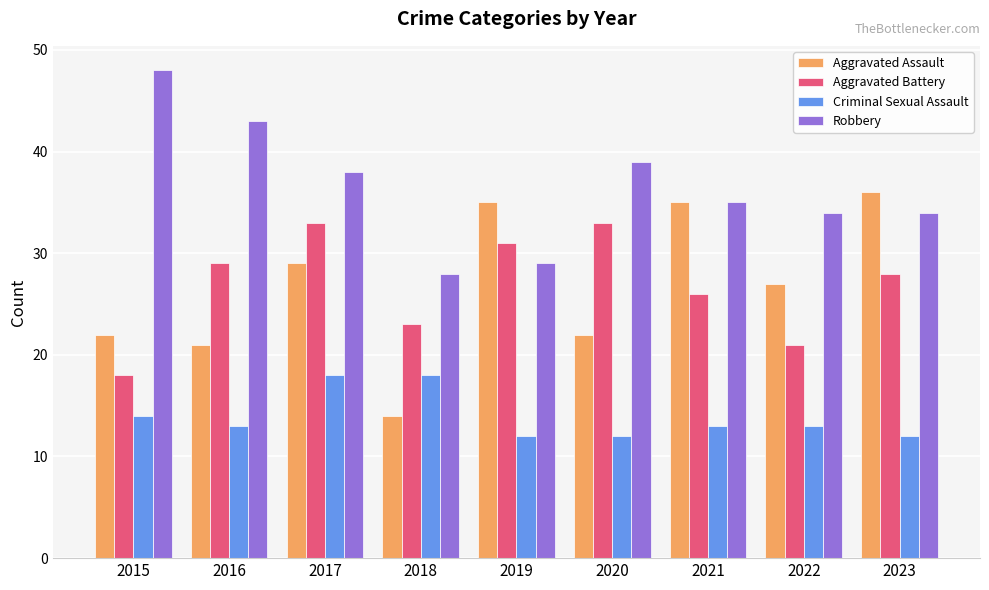

How many values in the Robbery series are below 35?

4